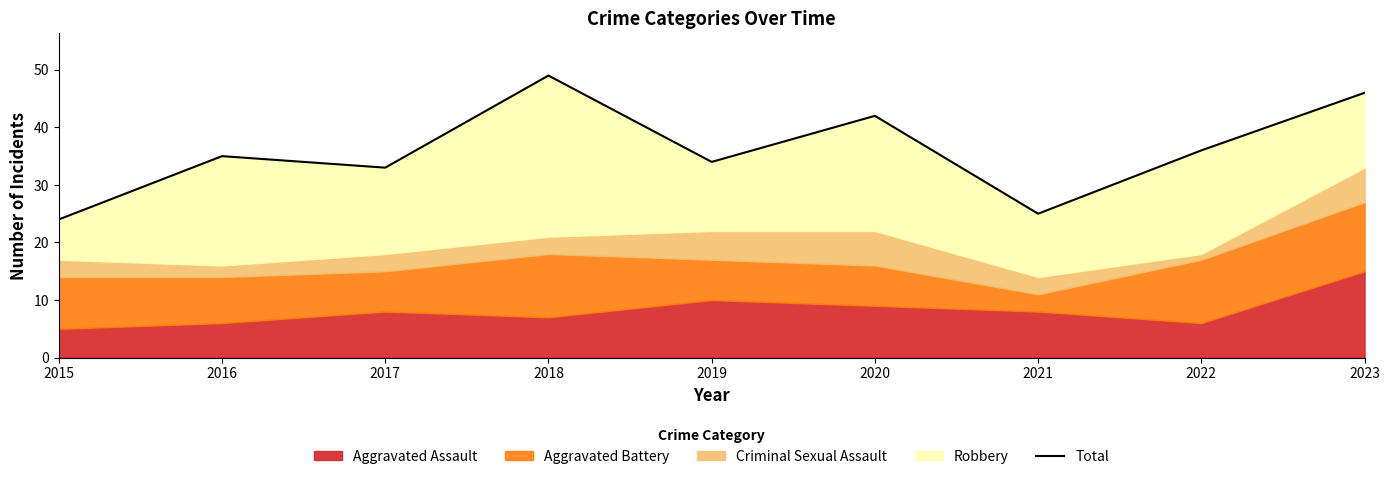

What is the minimum value shown in the chart?

24